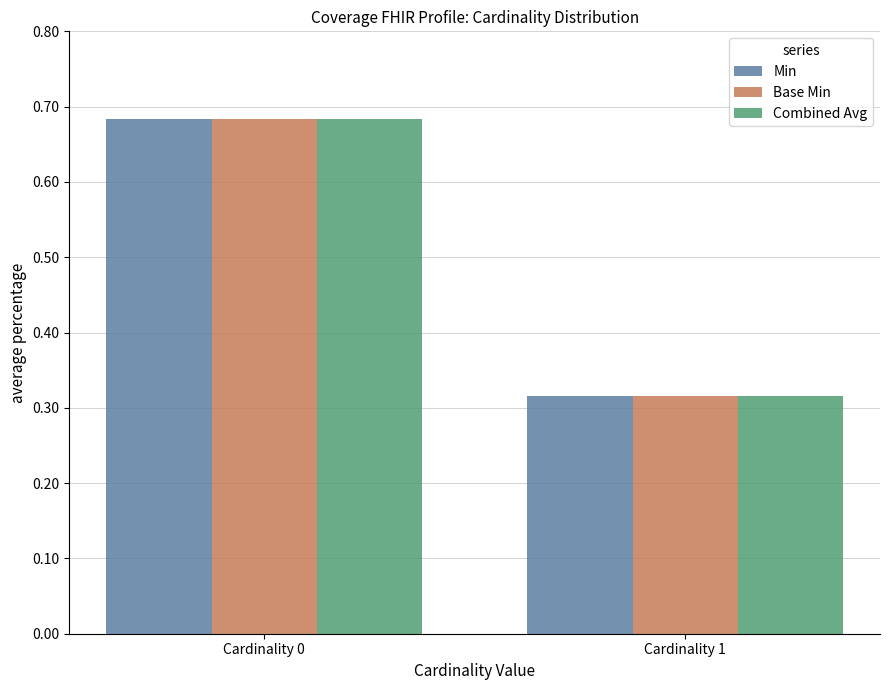

At which label does Base Min reach its peak?

Cardinality 0